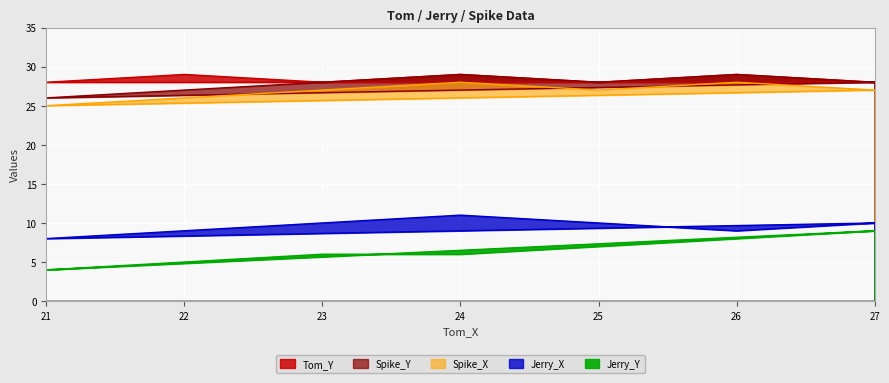

Is the value of Tom_Y at 21 greater than the value of Jerry_X at 21?

Yes